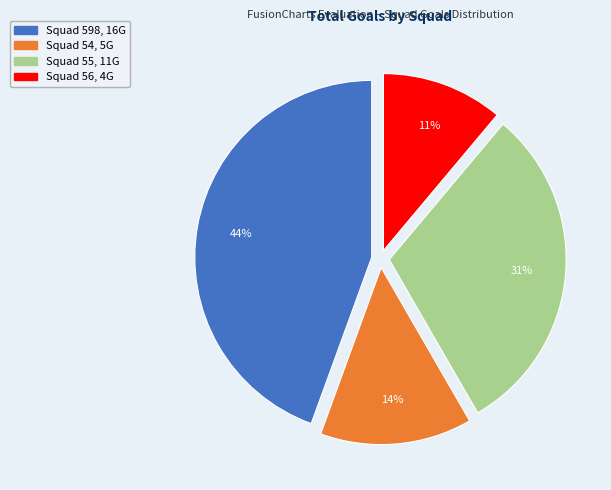

Which slice is the smallest?

Squad 56